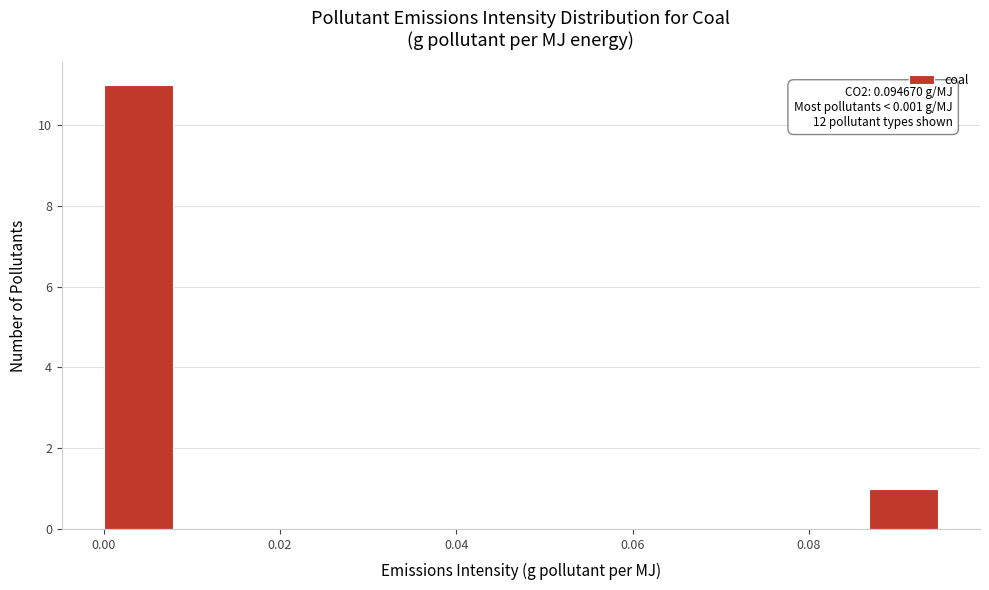

Around what value on the x-axis is the tallest bar? Give the approximate position of its centre, as read against the axis.

0.004